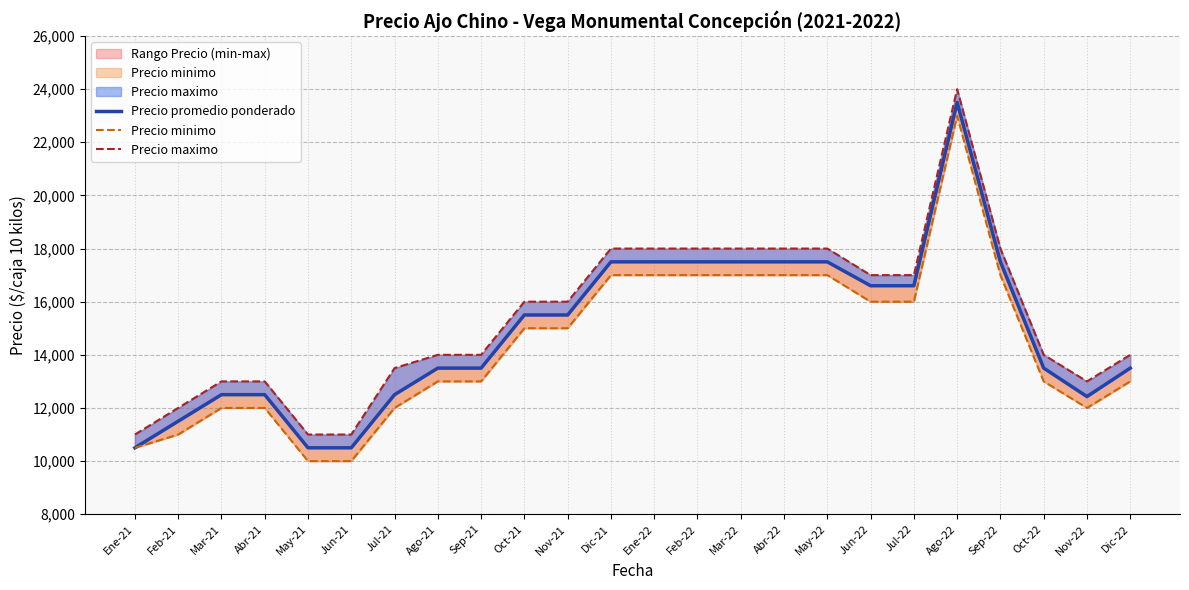

What is the minimum value shown in the chart?

10000